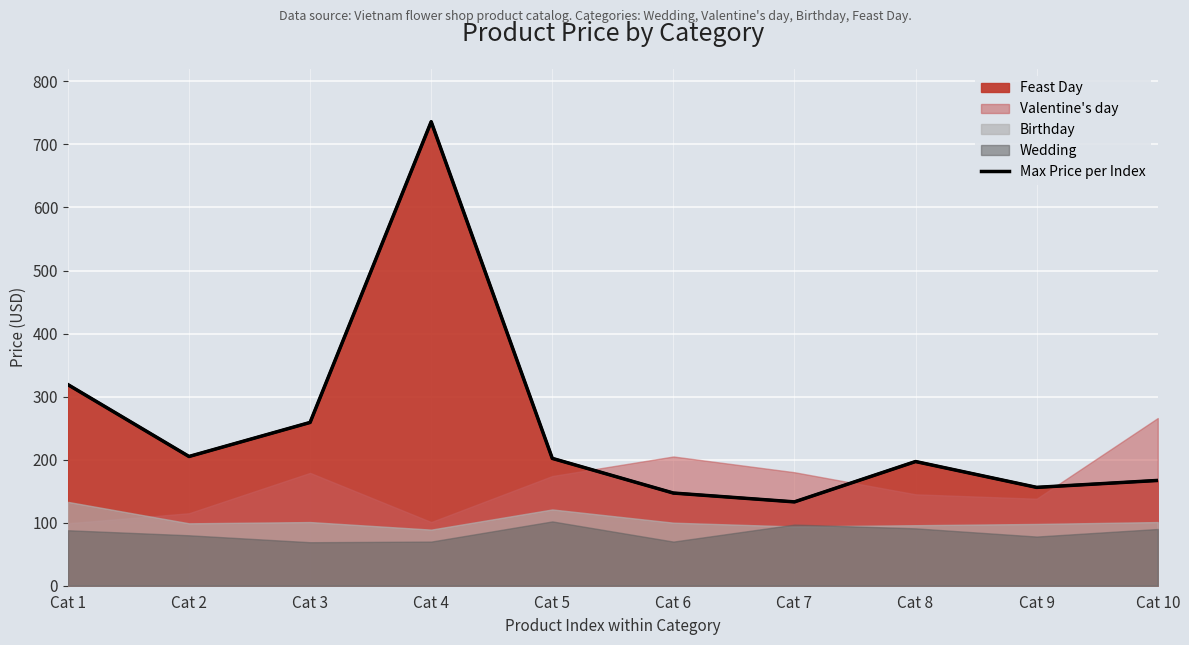

Reading left to right, what are all the values shown in this chart?

Cat 1=319	Cat 2=205	Cat 3=259	Cat 4=736	Cat 5=202	Cat 6=147	Cat 7=133	Cat 8=197	Cat 9=156	Cat 10=167